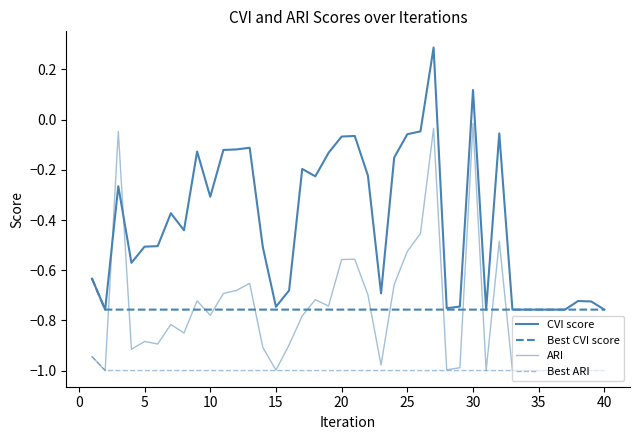

Reading right to left, extract all data points from this chart.

CVI score: -0.8	-0.7	-0.7	-0.8	-0.8	-0.8	-0.8	-0.8	-0.1	-0.8	0.1	-0.7	-0.8	0.3	-0.0	-0.1	-0.2	-0.7	-0.2	-0.1	-0.1	-0.1	-0.2	-0.2	-0.7	-0.7	-0.5	-0.1	-0.1	-0.1	-0.3	-0.1	-0.4	-0.4	-0.5	-0.5	-0.6	-0.3	-0.8	-0.6
Best CVI score: -0.8	-0.8	-0.8	-0.8	-0.8	-0.8	-0.8	-0.8	-0.8	-0.8	-0.8	-0.8	-0.8	-0.8	-0.8	-0.8	-0.8	-0.8	-0.8	-0.8	-0.8	-0.8	-0.8	-0.8	-0.8	-0.8	-0.8	-0.8	-0.8	-0.8	-0.8	-0.8	-0.8	-0.8	-0.8	-0.8	-0.8	-0.8	-0.8	-0.6
ARI: -1.0	-1.0	-1.0	-1.0	-1.0	-1.0	-1.0	-1.0	-0.5	-1.0	-0.0	-1.0	-1.0	-0.0	-0.5	-0.5	-0.7	-1.0	-0.7	-0.6	-0.6	-0.7	-0.7	-0.8	-0.9	-1.0	-0.9	-0.7	-0.7	-0.7	-0.8	-0.7	-0.9	-0.8	-0.9	-0.9	-0.9	-0.0	-1.0	-0.9
Best ARI: -1.0	-1.0	-1.0	-1.0	-1.0	-1.0	-1.0	-1.0	-1.0	-1.0	-1.0	-1.0	-1.0	-1.0	-1.0	-1.0	-1.0	-1.0	-1.0	-1.0	-1.0	-1.0	-1.0	-1.0	-1.0	-1.0	-1.0	-1.0	-1.0	-1.0	-1.0	-1.0	-1.0	-1.0	-1.0	-1.0	-1.0	-1.0	-1.0	-0.9